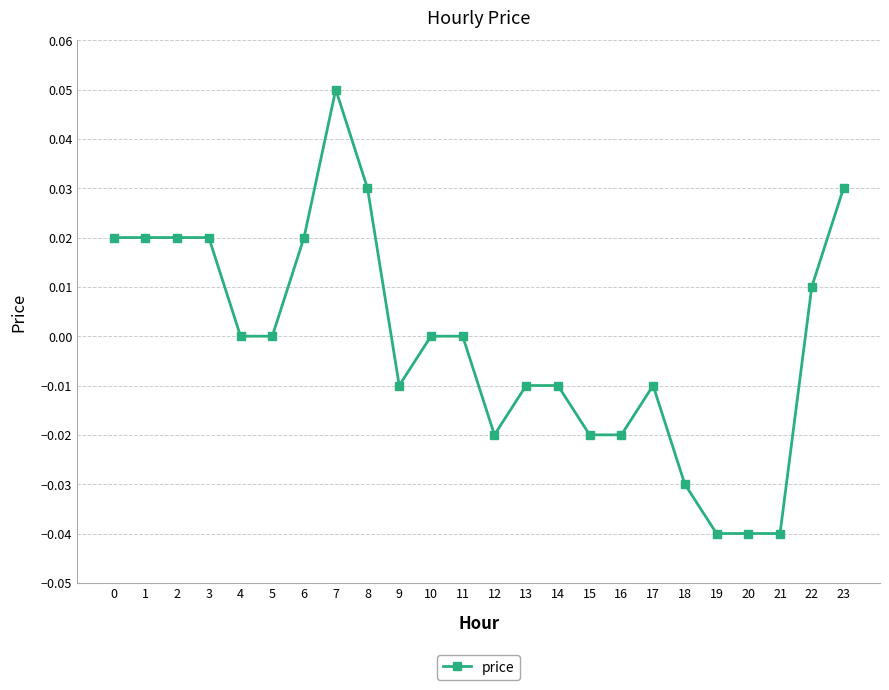

Is it true that the value at 11 is 0.0?

True